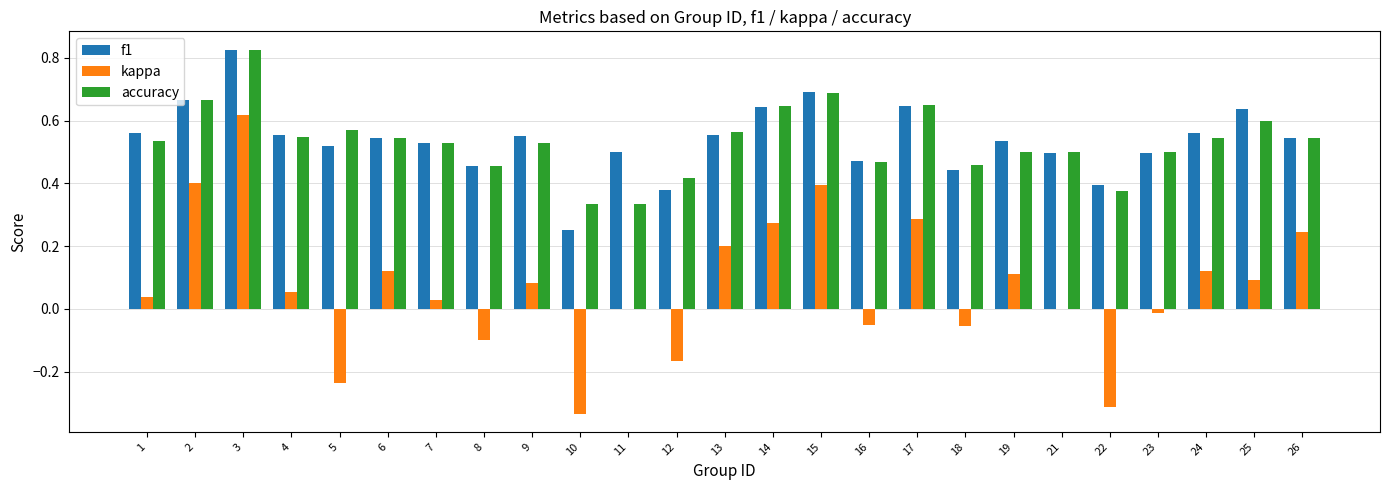

Which category has the highest value across all series?

3